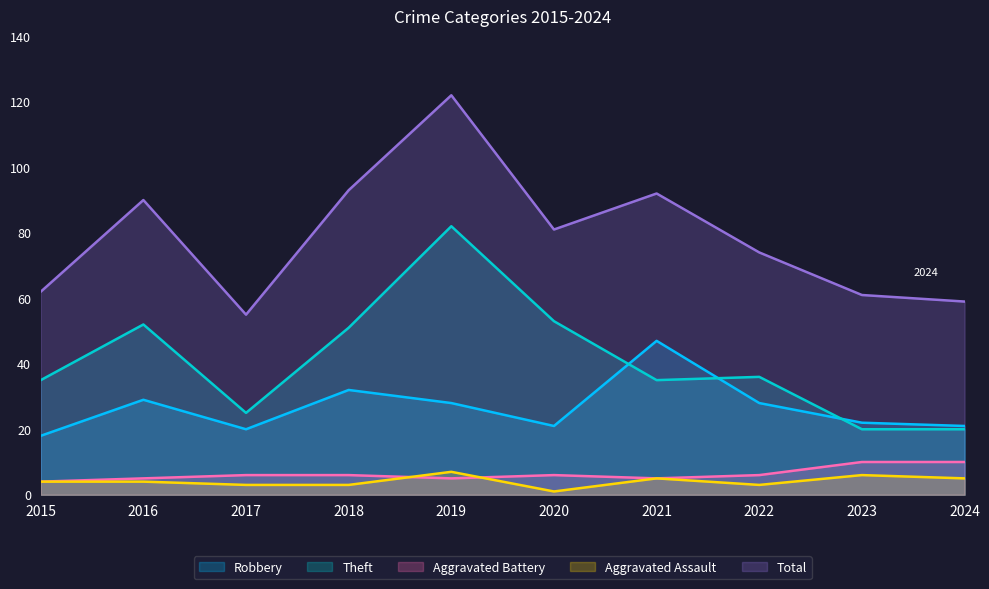

How many values in the Aggravated Assault series exceed 4?

4